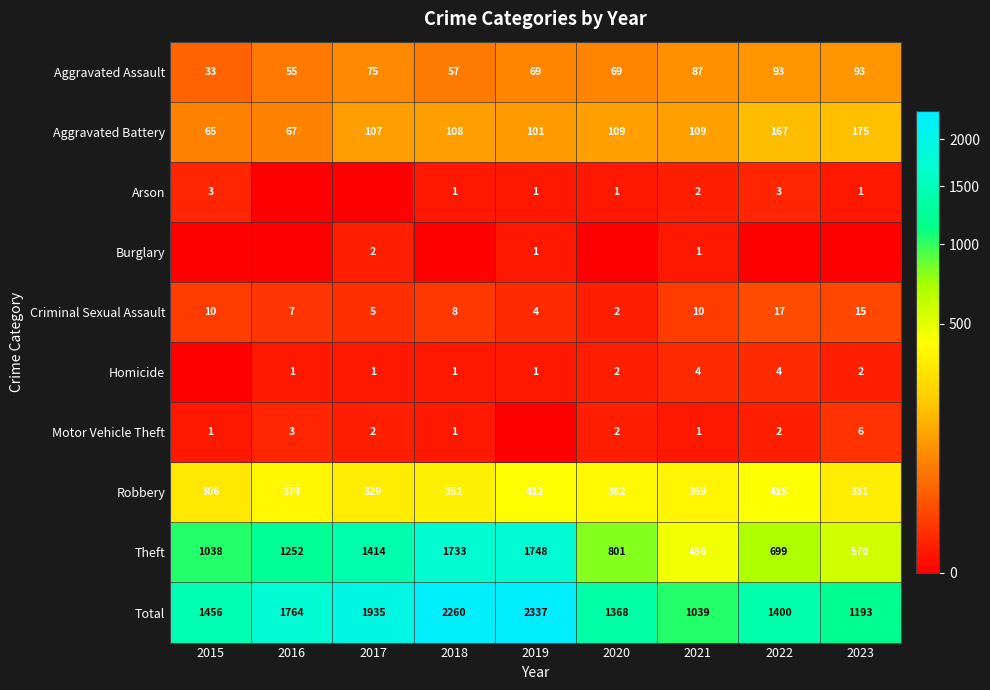

What is the sum of all Criminal Sexual Assault values?

78